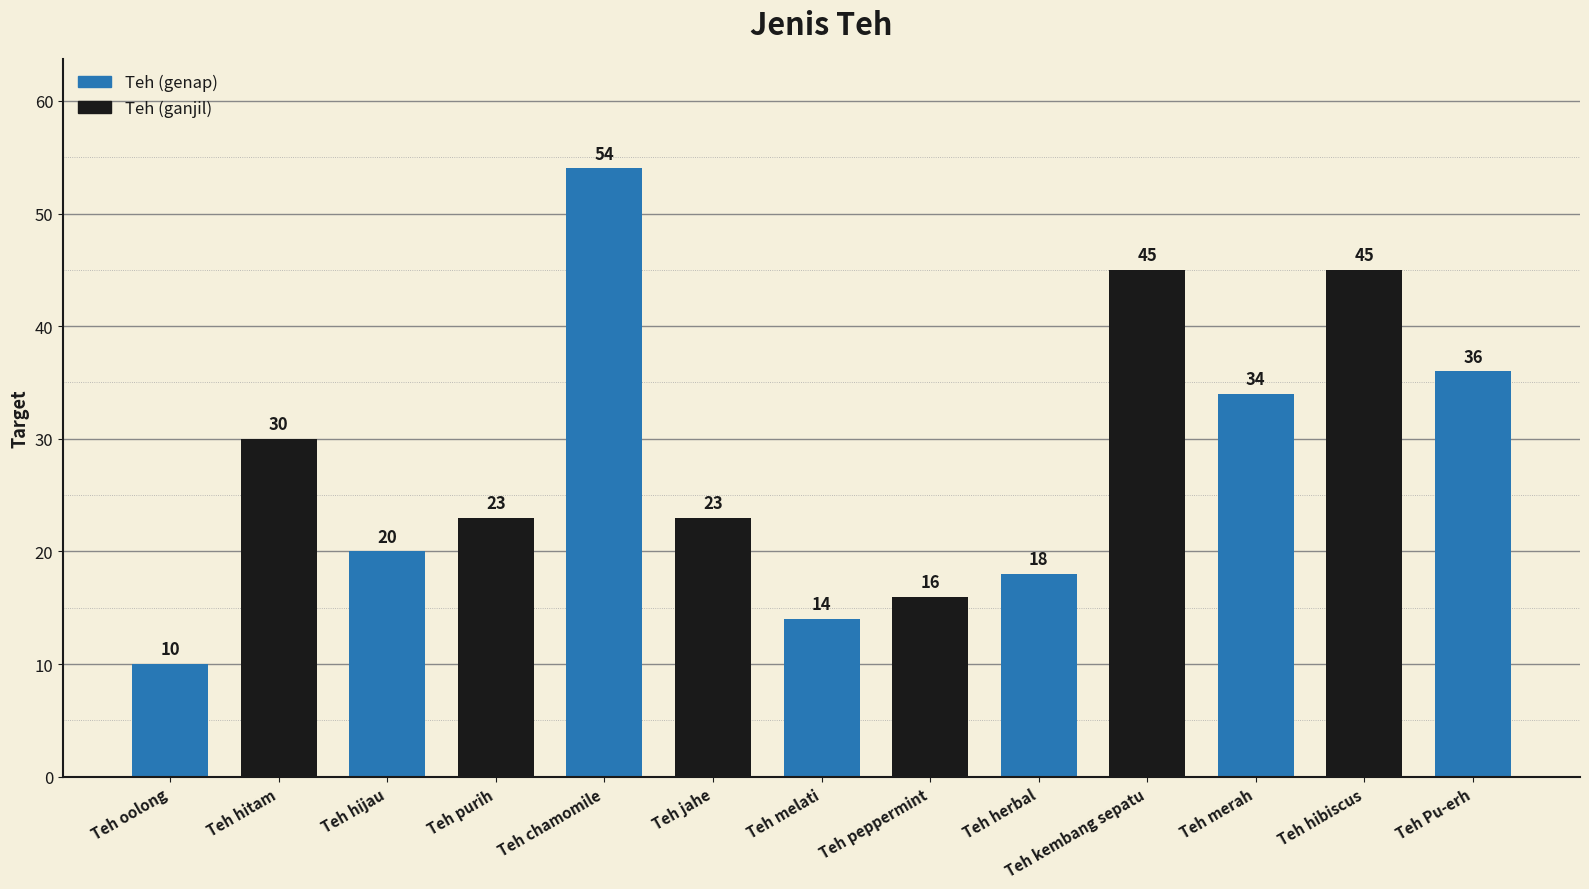

What is the difference between the maximum and second lowest values?

40